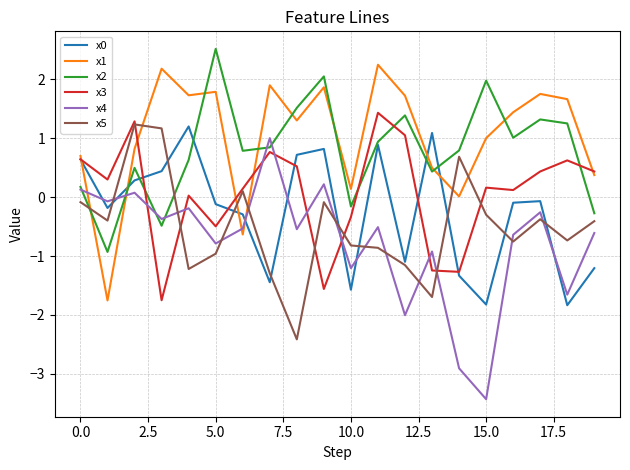

True or false: x3 has more than 2 points higher than both neighbors.

True